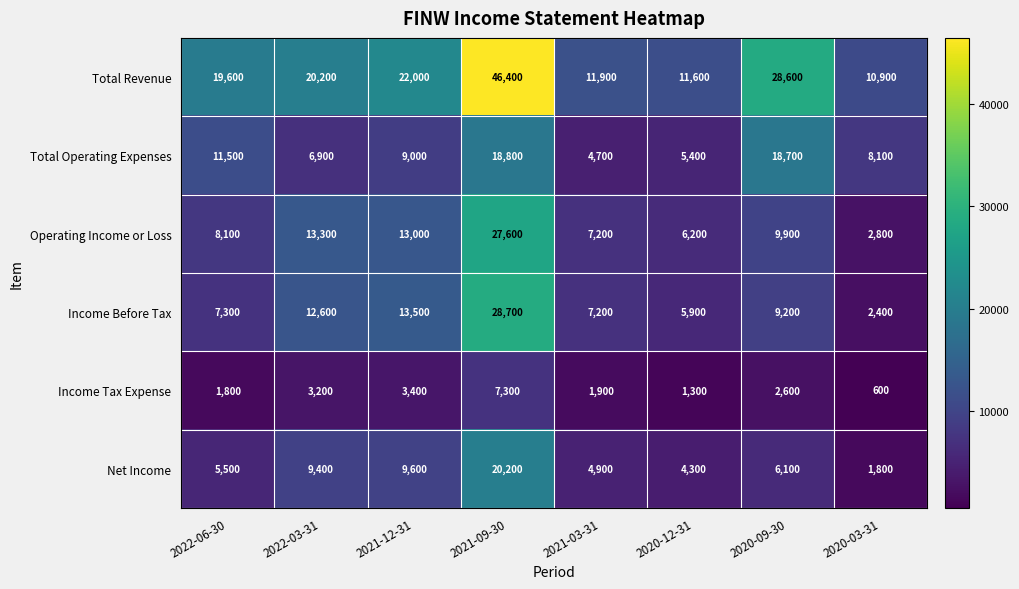

What is the total value across all series at 2022-06-30?

53800